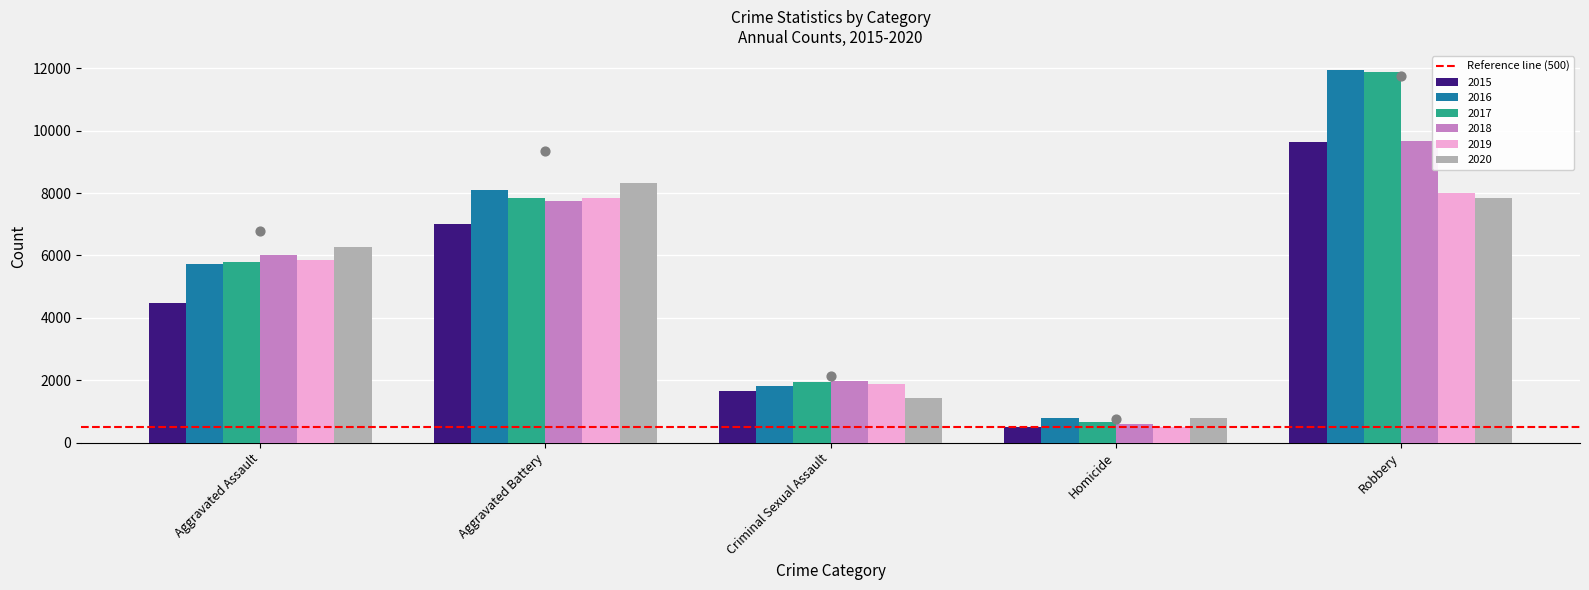

Is the value of 2018 at Aggravated Assault greater than the value of 2019 at Aggravated Battery?

No